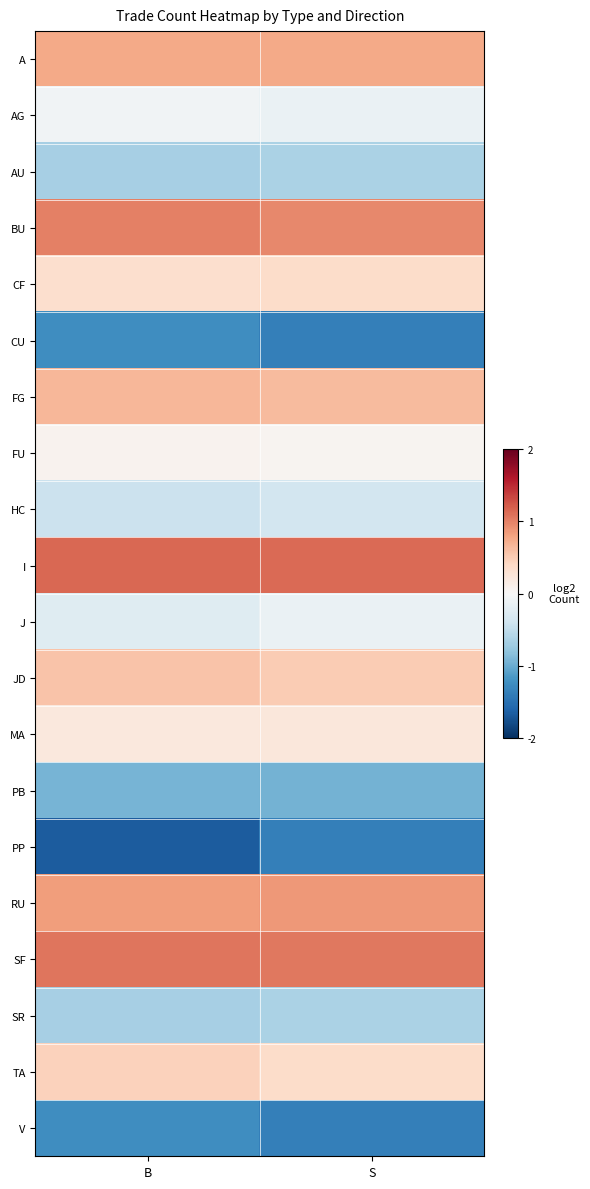

At how many categories does at least one series exceed 0?

2